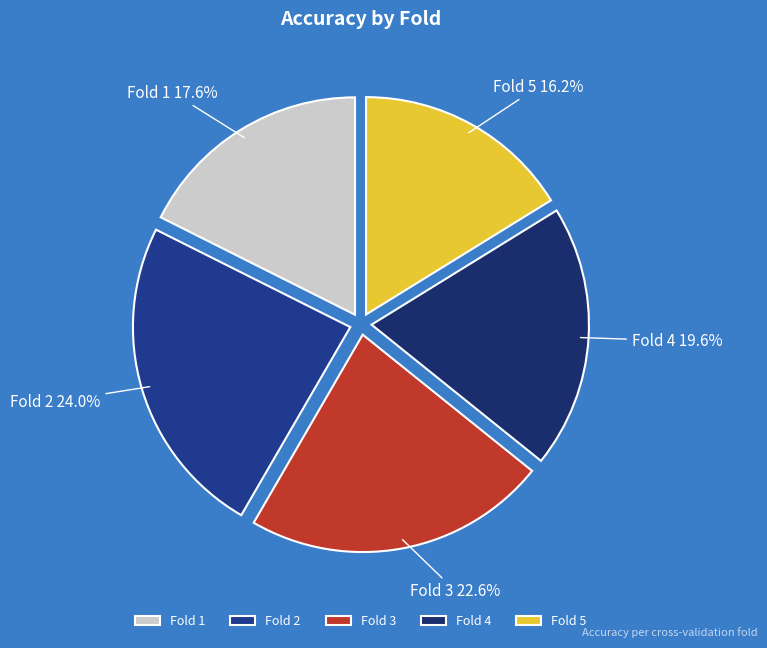

To the nearest percent, what is the difference between the Fold 2 and Fold 1 slice percentages?

6%